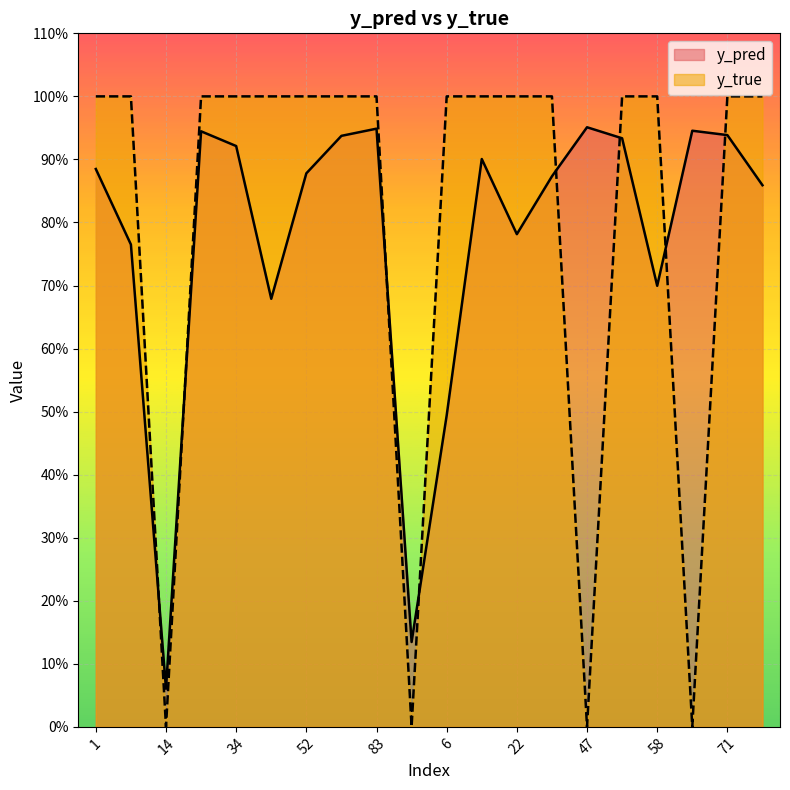

True or false: y_pred has a value of 0.7 at 58.

True